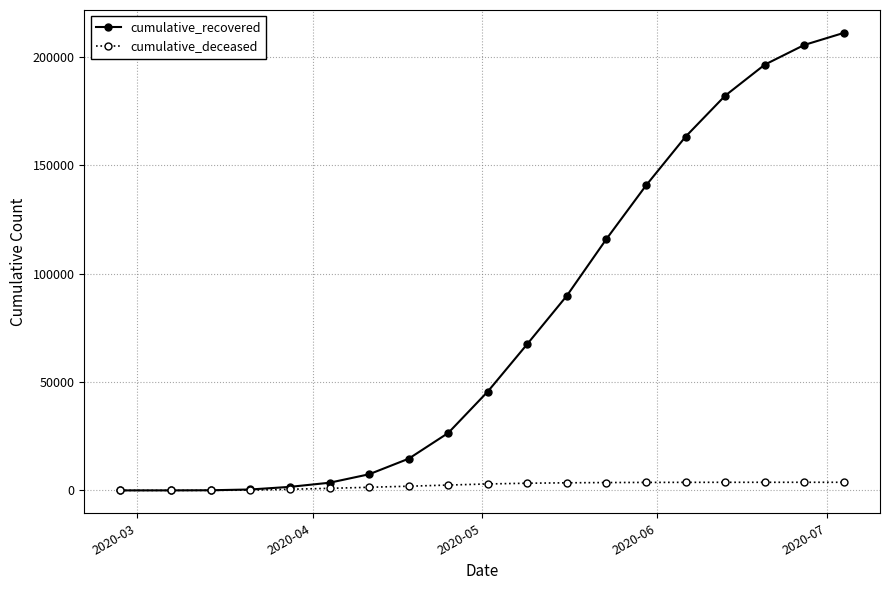

List the series in order of their overall mean, highest first.

cumulative_recovered, cumulative_deceased